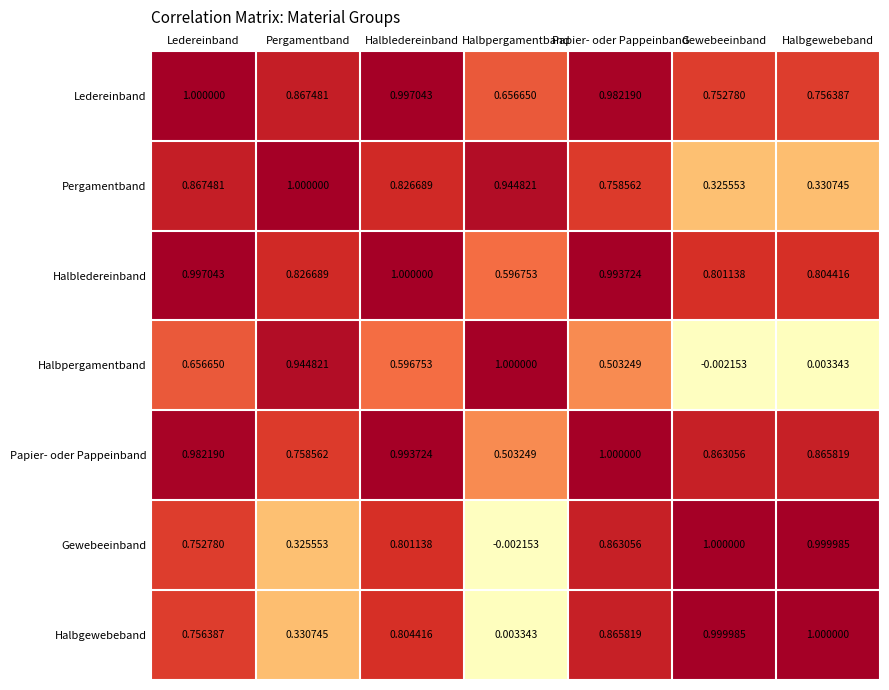

Is the value of Halbledereinband at Papier- oder Pappeinband greater than the value of Halbgewebeband at Gewebeeinband?

No